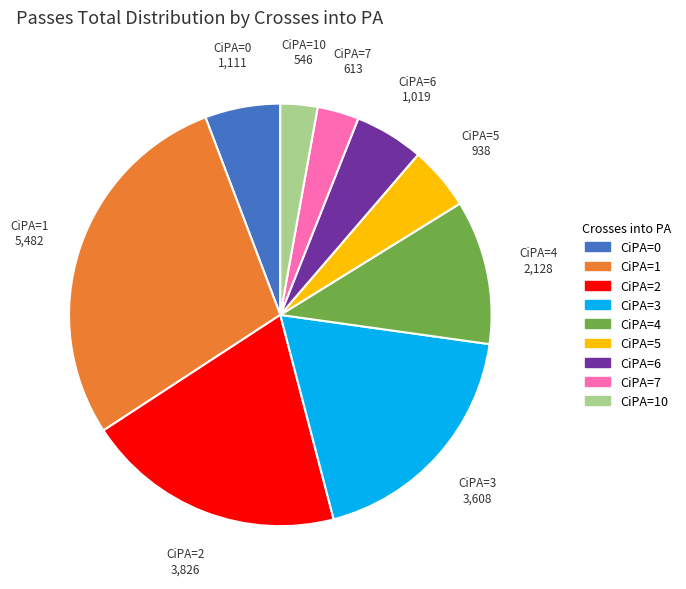

Is there a majority slice in this chart?

No